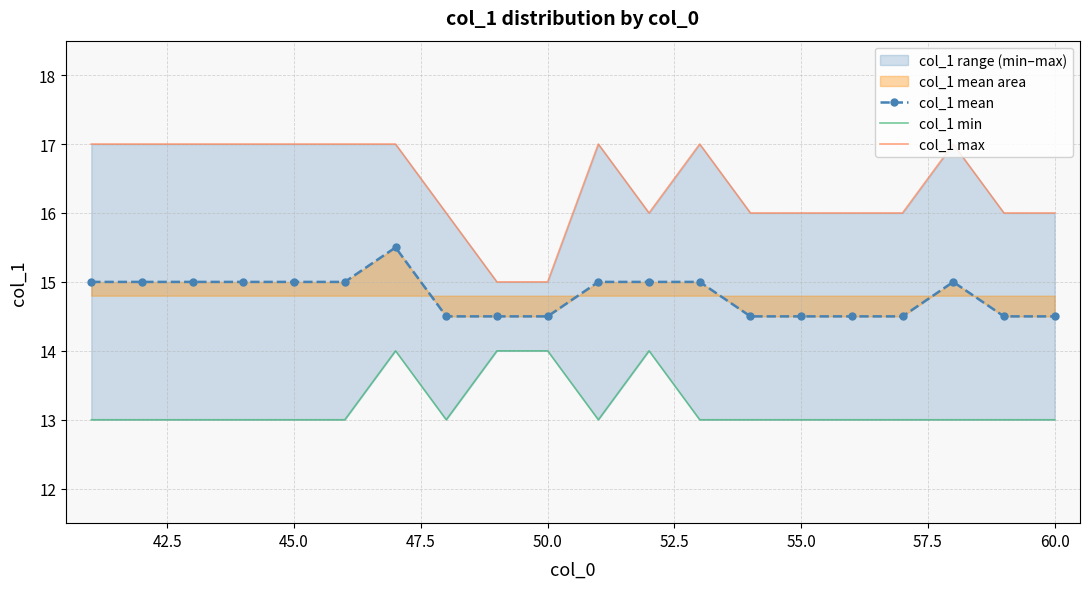

True or false: col_1 mean and col_1 min cross at least once.

False